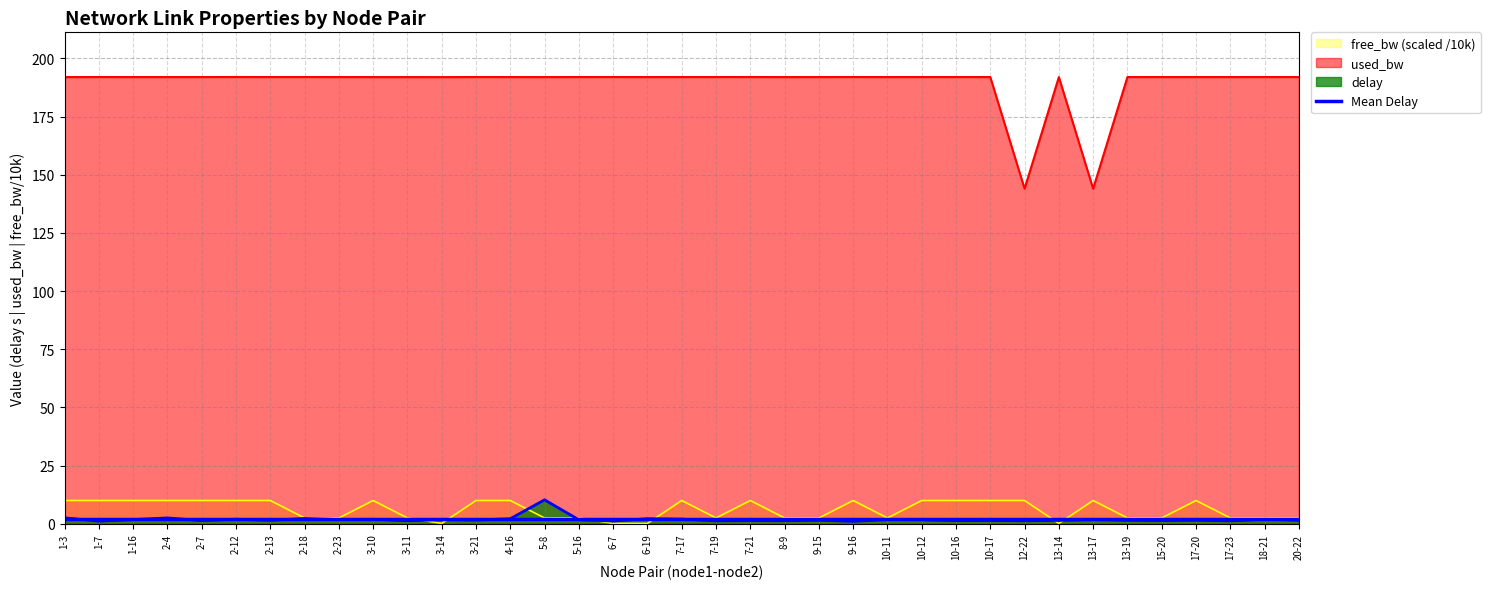

In free_bw_scaled, how many points are lower than both neighbors (excluding endpoints)?

7